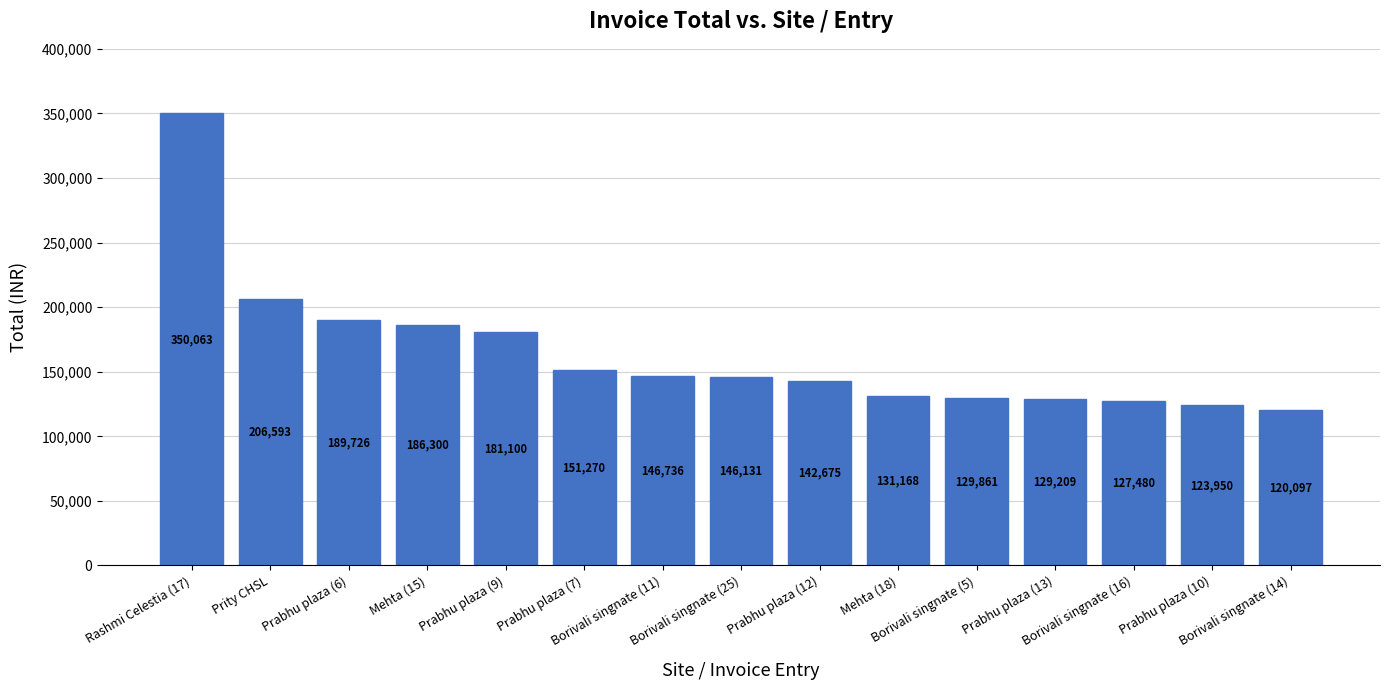

Rank the categories by value from highest to lowest.

Rashmi Celestia (17), Prity CHSL, Prabhu plaza (6), Mehta (15), Prabhu plaza (9), Prabhu plaza (7), Borivali singnate (11), Borivali singnate (25), Prabhu plaza (12), Mehta (18), Borivali singnate (5), Prabhu plaza (13), Borivali singnate (16), Prabhu plaza (10), Borivali singnate (14)